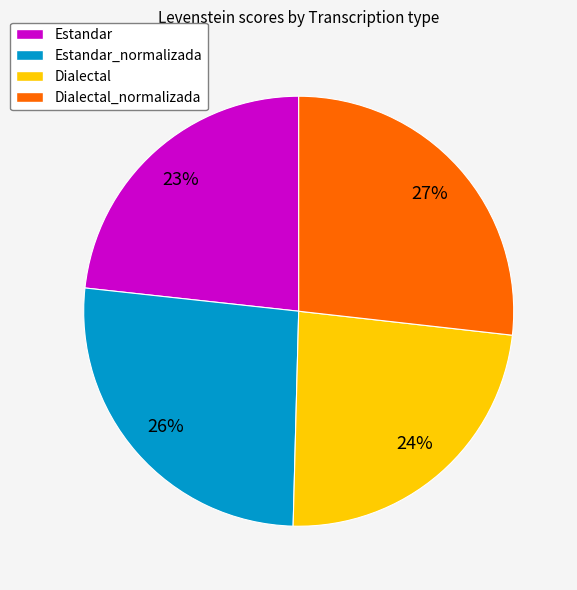

To the nearest percent, what is the combined percentage of Estandar and Dialectal_normalizada?

50%